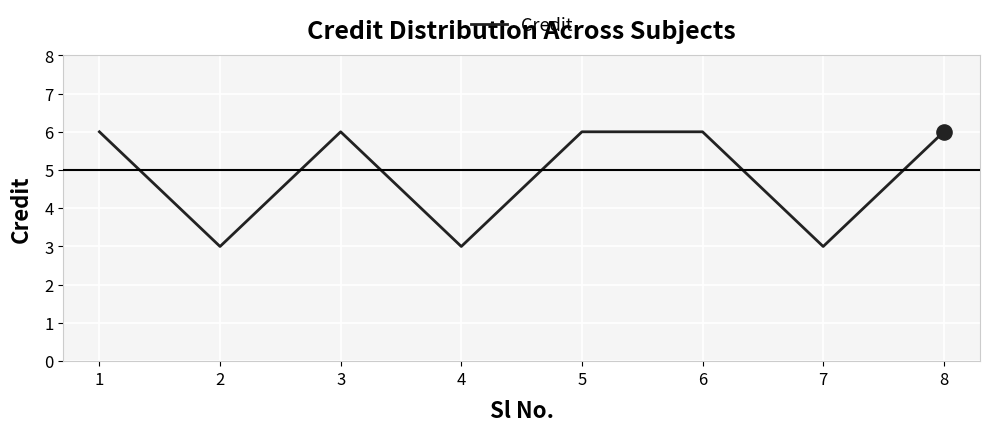

What is the ratio of the value at 7 to the value at 2?

1.0